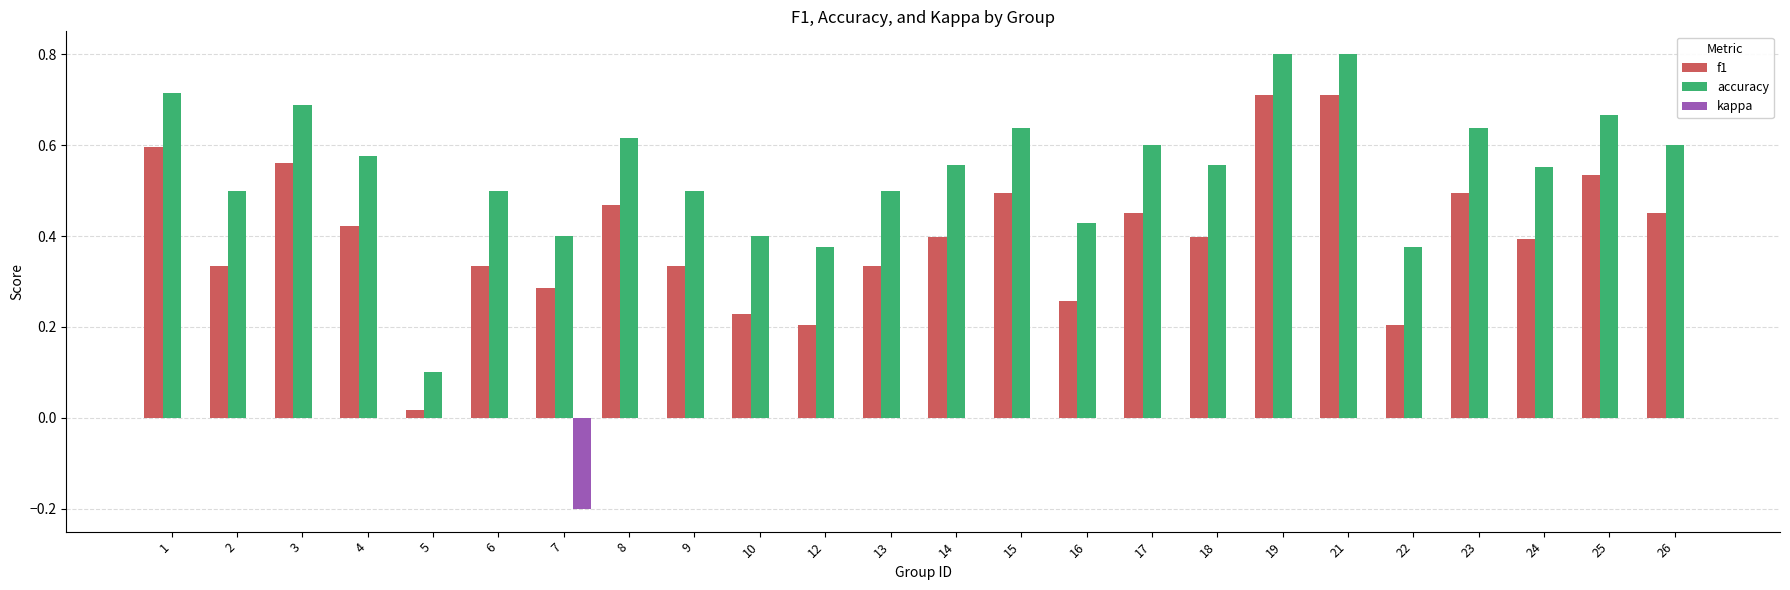

What is the sum of the accuracy values at 21 and 14?

1.4